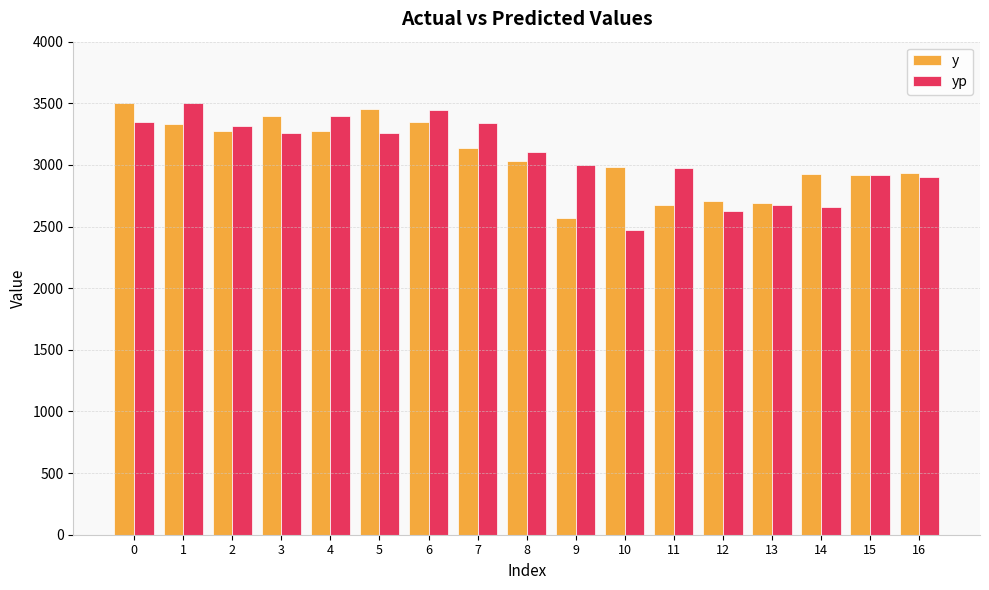

What is the difference between the y values at 0 and 12?

791.0